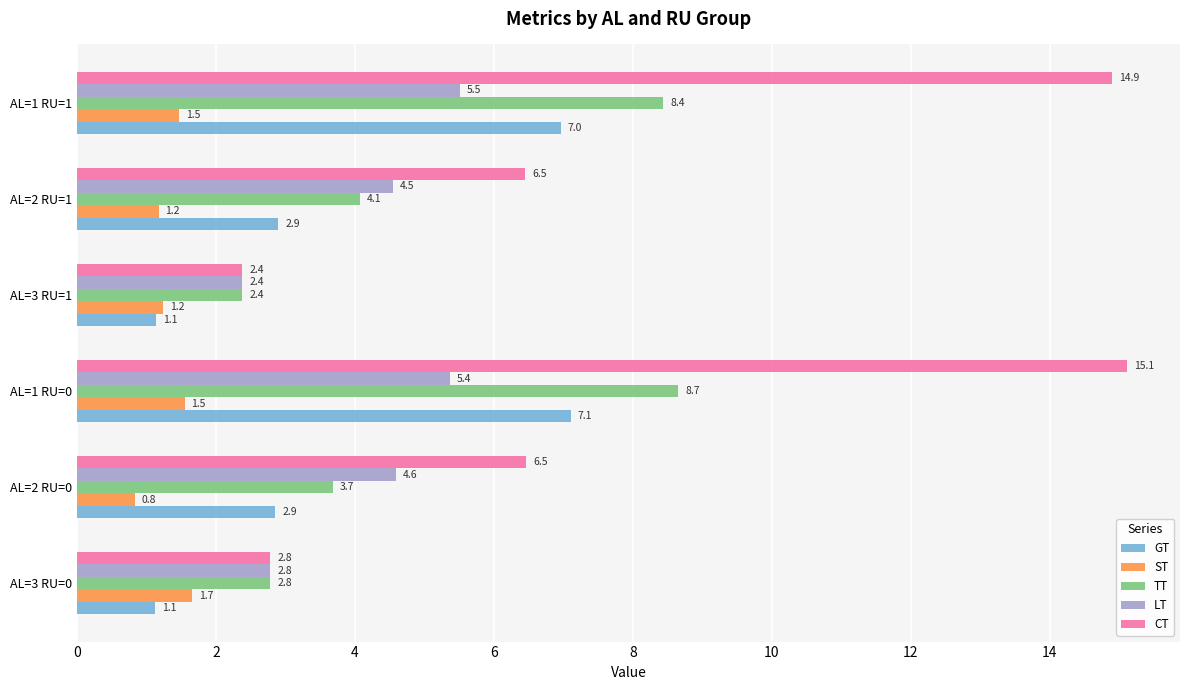

Count the LT values in the range 2 to 5.

4